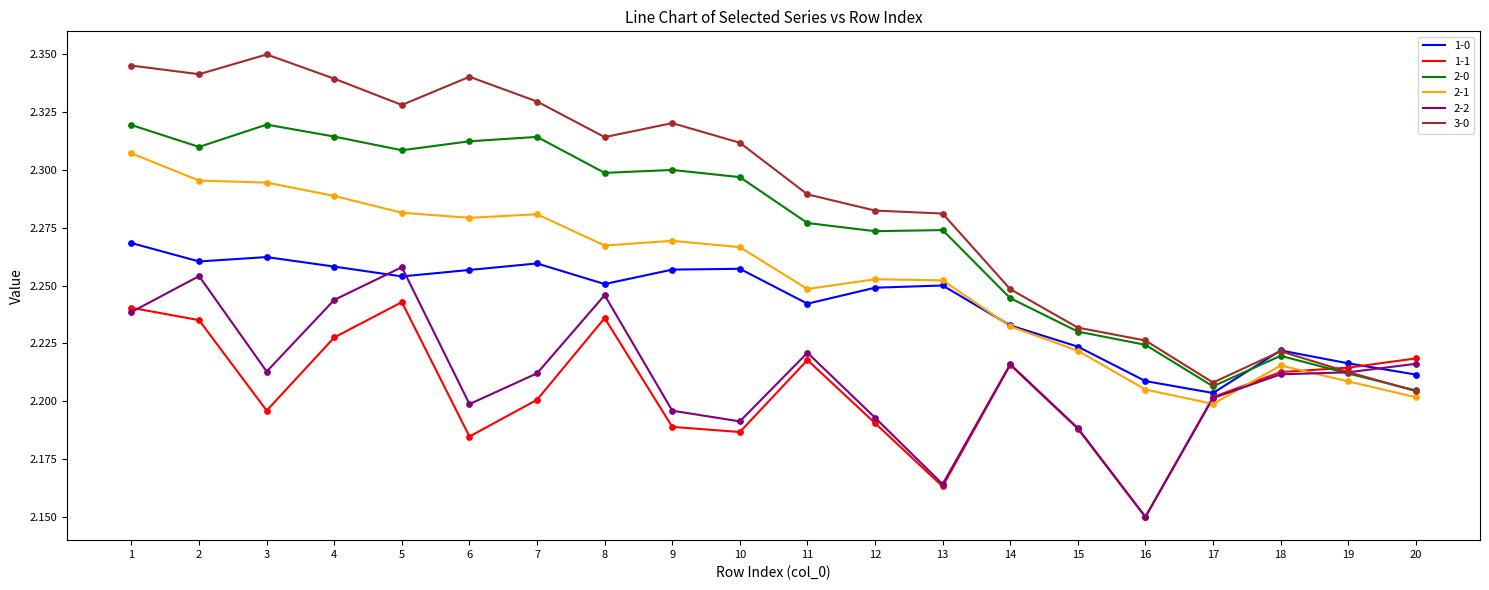

Which series has the largest total across all categories?

3-0